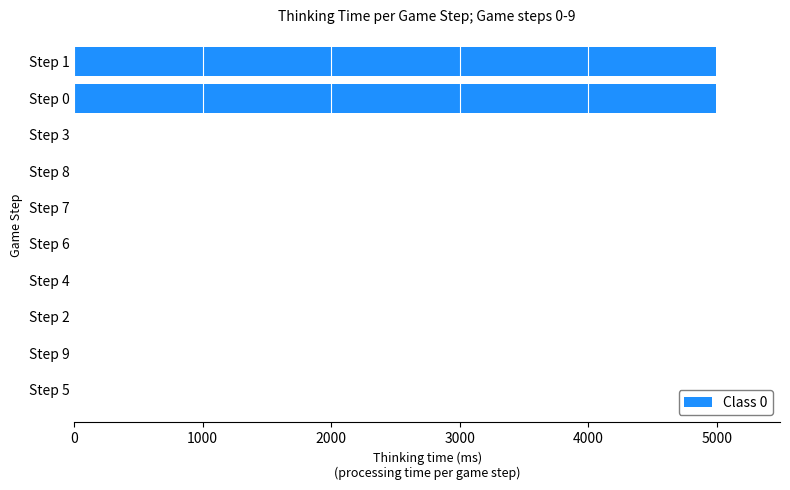

Is it true that the value at Step 1 is 4991?

True